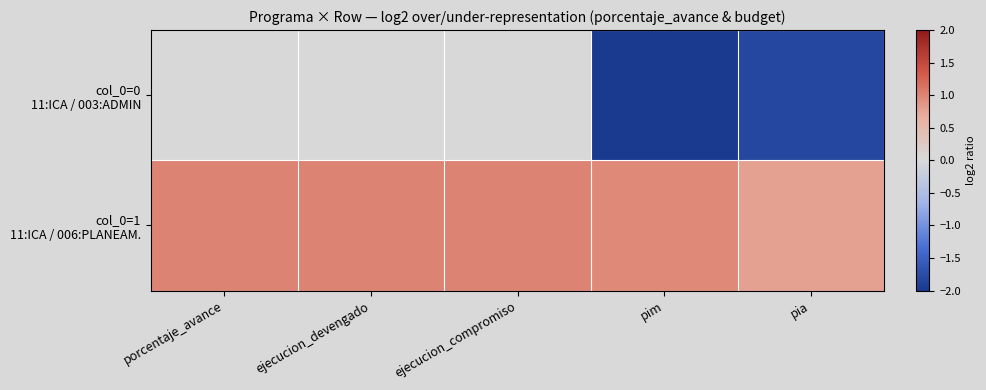

At how many categories does at least one series exceed -1?

5